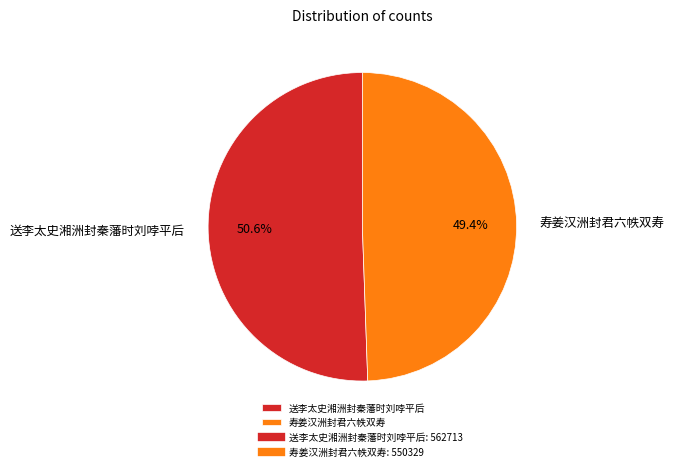

Is there a majority slice in this chart?

Yes